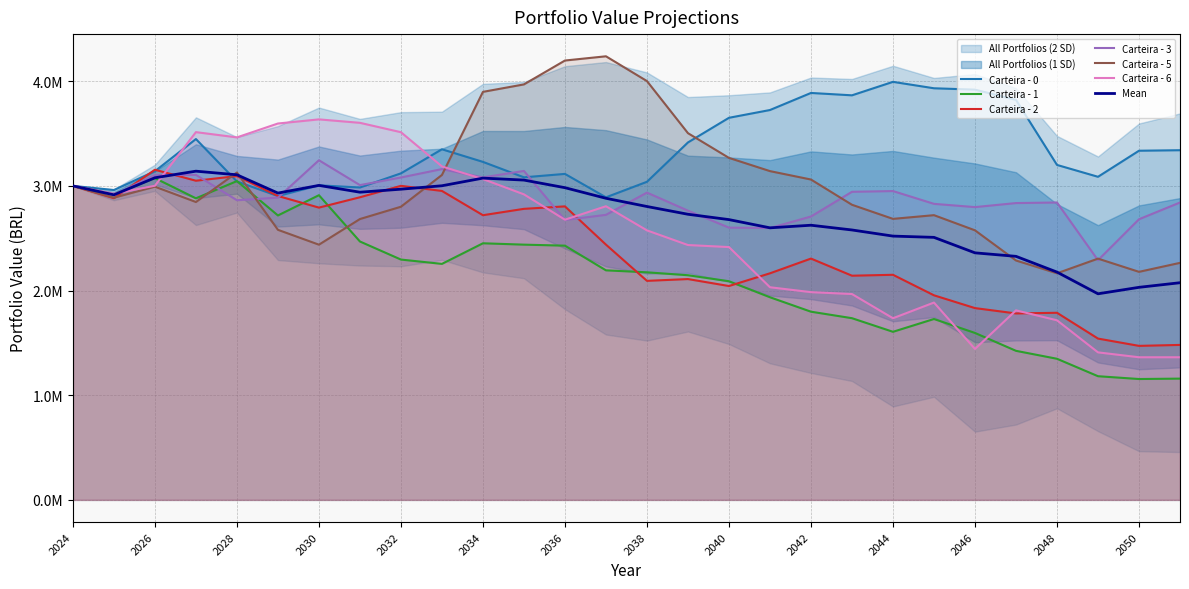

After their last crossing, which series has the higher values: Carteira - 0 or Carteira - 2?

Carteira - 0